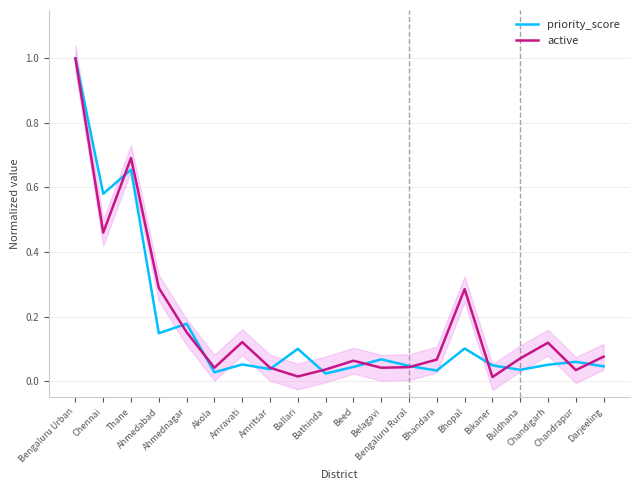

Reading left to right, what are all the values shown in this chart?

priority_score: 1.0	0.6	0.7	0.1	0.2	0.0	0.1	0.0	0.1	0.0	0.0	0.1	0.0	0.0	0.1	0.0	0.0	0.1	0.1	0.0
active: 1.0	0.5	0.7	0.3	0.2	0.0	0.1	0.0	0.0	0.0	0.1	0.0	0.0	0.1	0.3	0.0	0.1	0.1	0.0	0.1